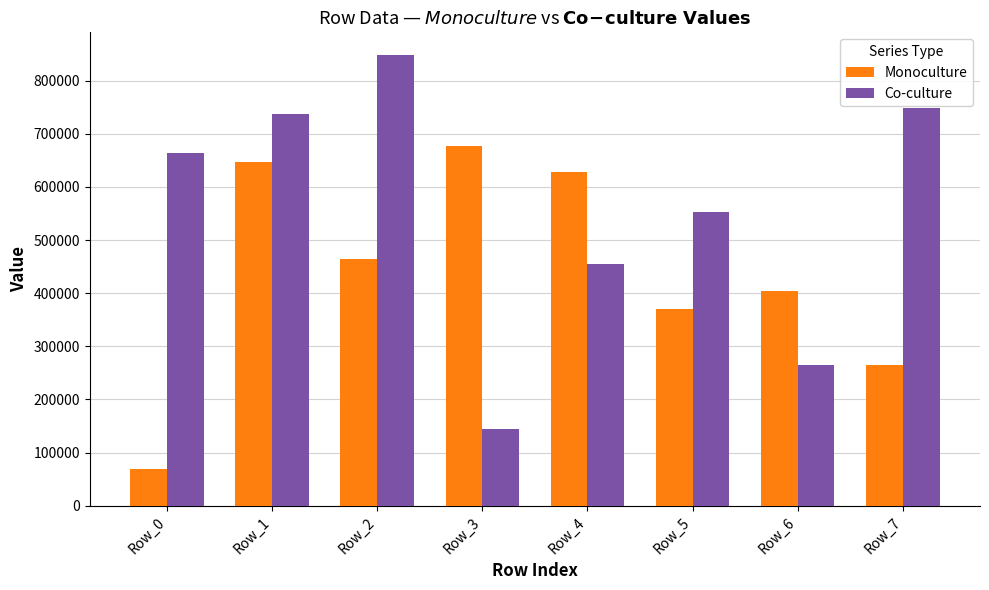

Count the number of data series in this chart.

2